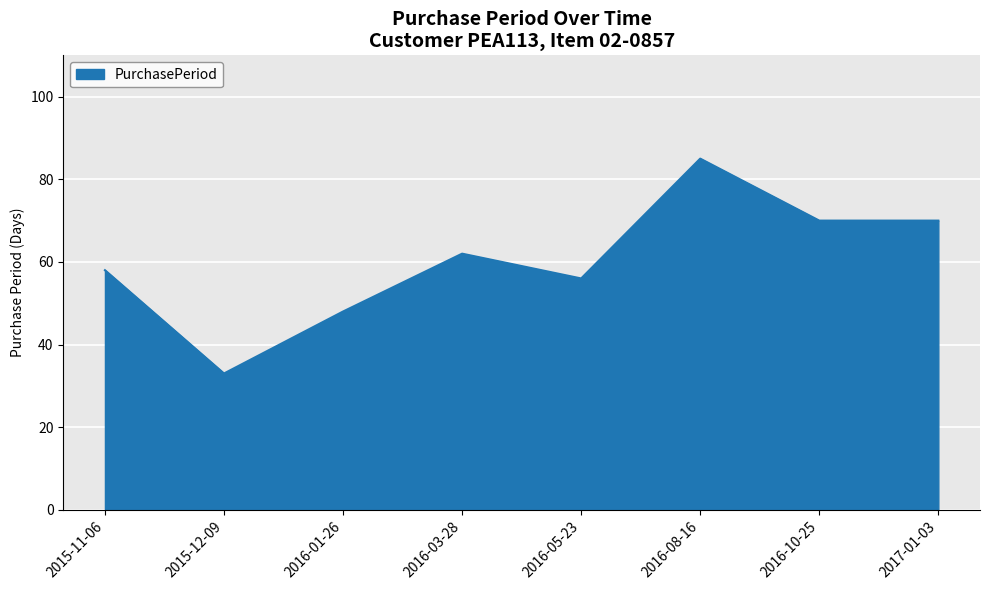

Reading left to right, what are all the values shown in this chart?

2015-11-06=58	2015-12-09=33	2016-01-26=48	2016-03-28=62	2016-05-23=56	2016-08-16=85	2016-10-25=70	2017-01-03=70